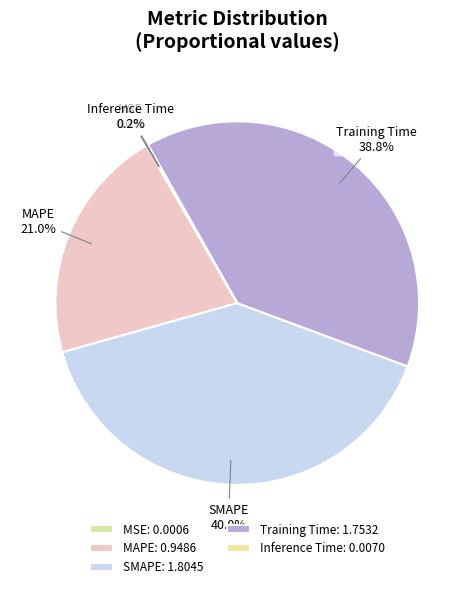

Combined, what portion of the pie is Training Time and SMAPE?

78.8%